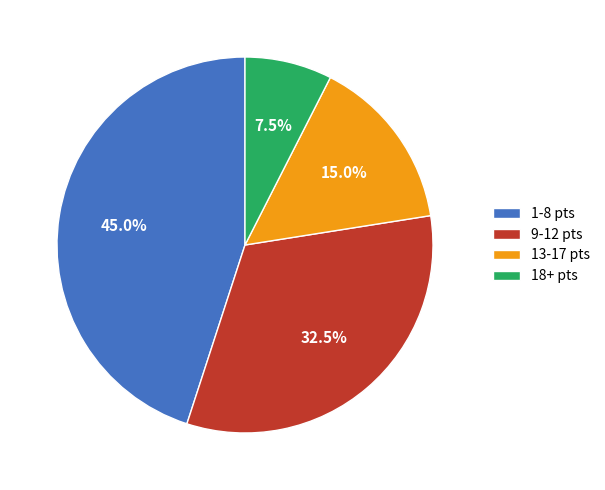

Combined, do 13-17 pts and 18+ pts account for over 50%?

No